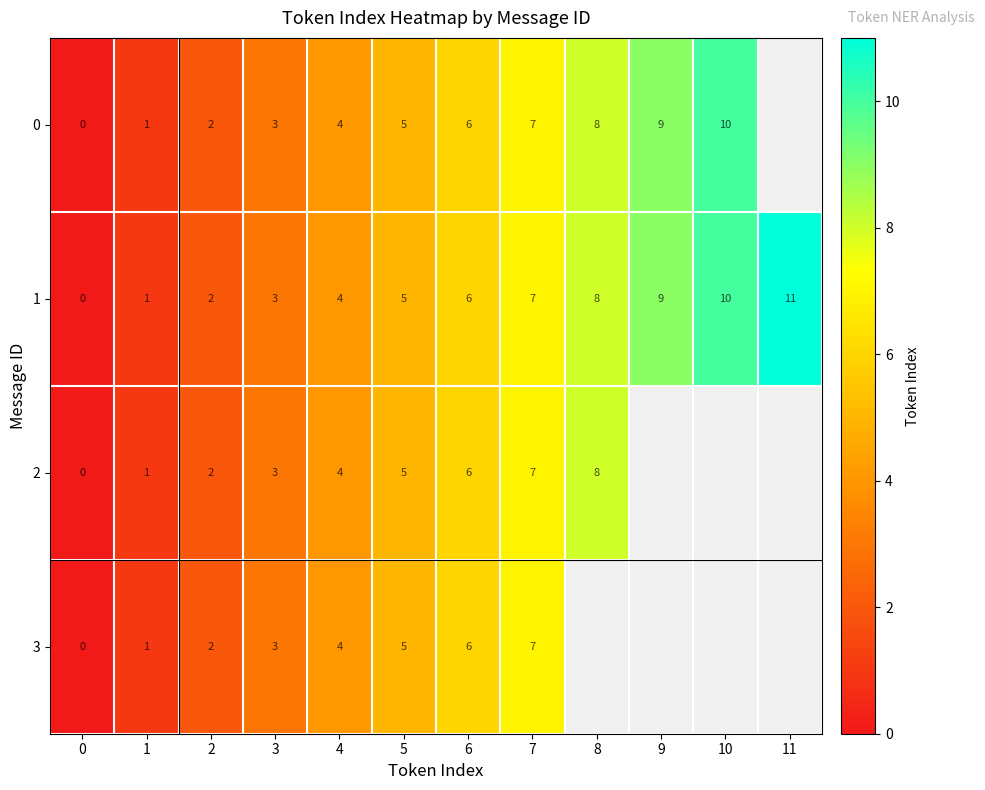

Between 6 and 5, which is larger?

6